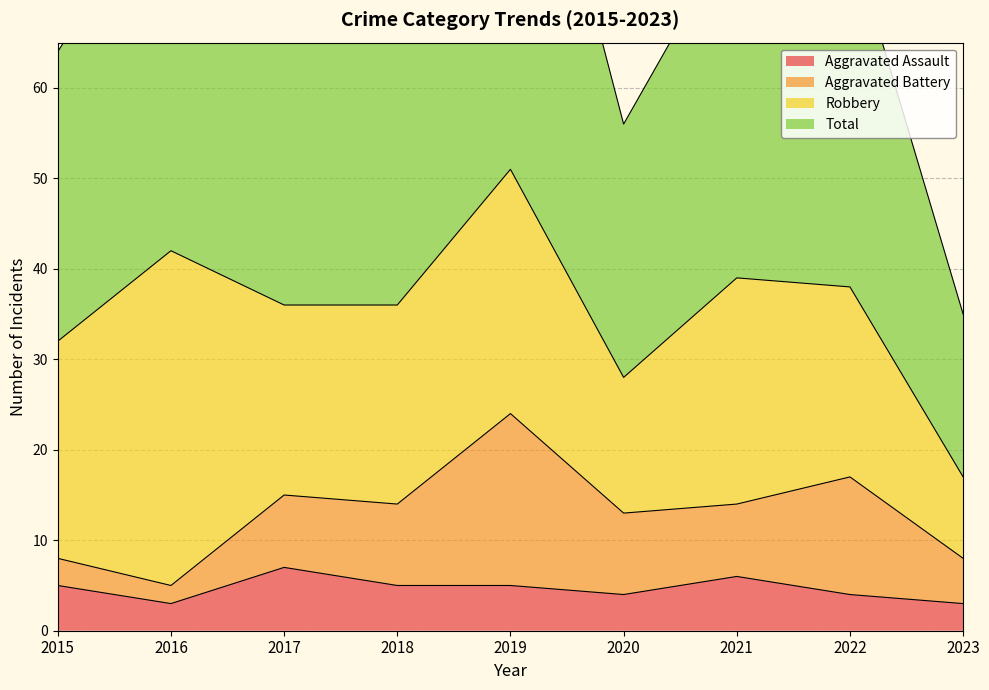

True or false: Total has a value of 33 at 2017.

False